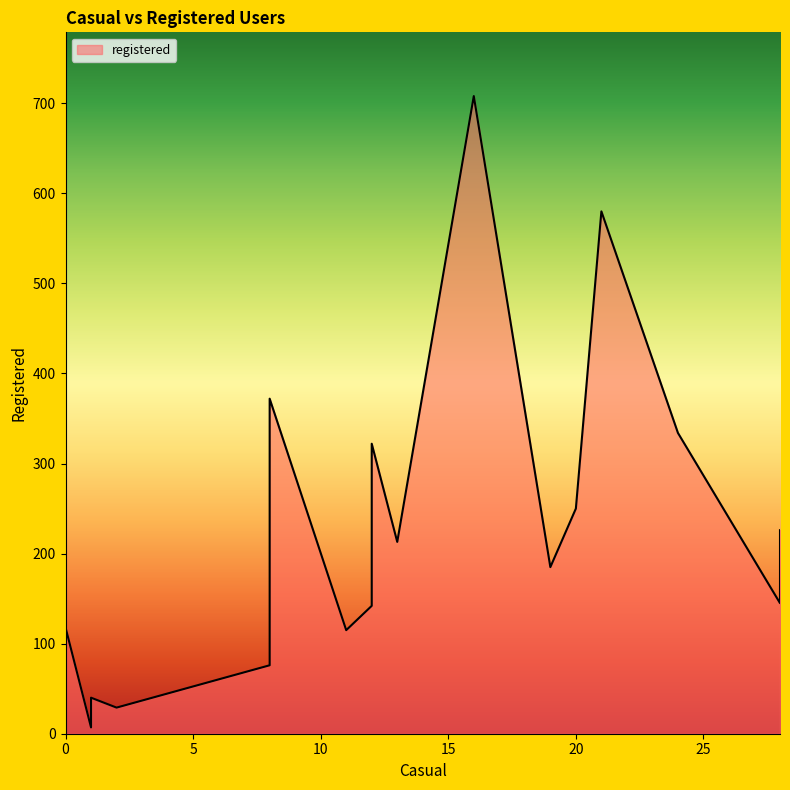

Does the chart have visible grid lines?

No